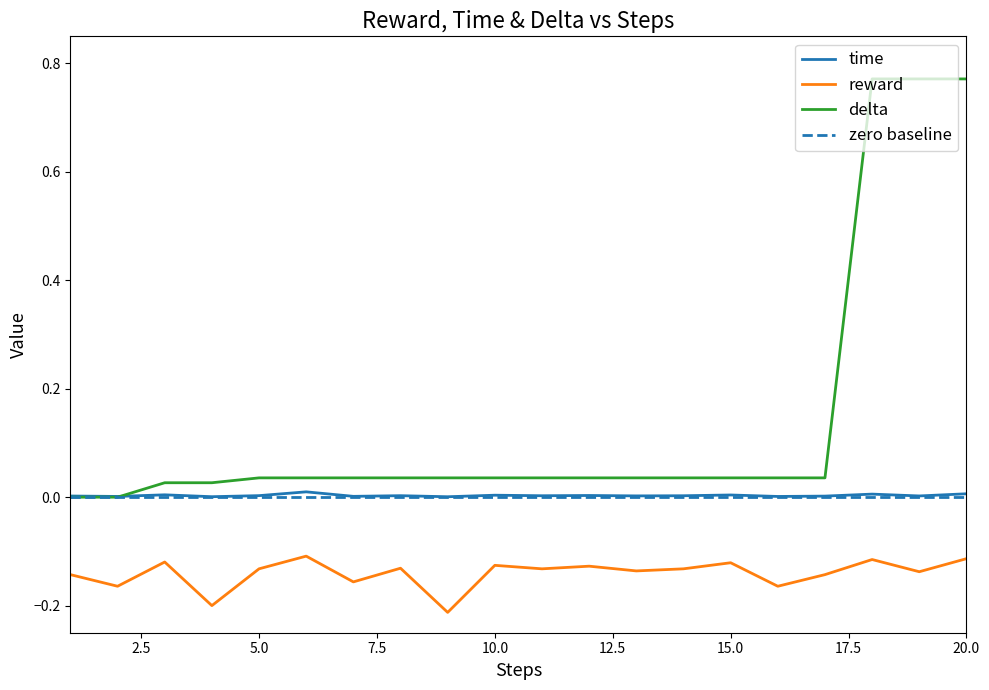

True or false: reward and delta intersect in this chart.

False